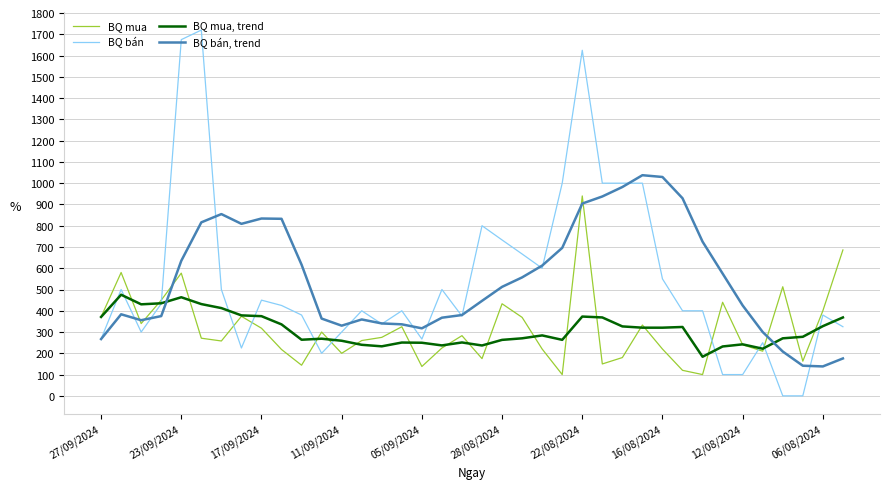

Which series has the largest range (max minus min)?

BQ bán